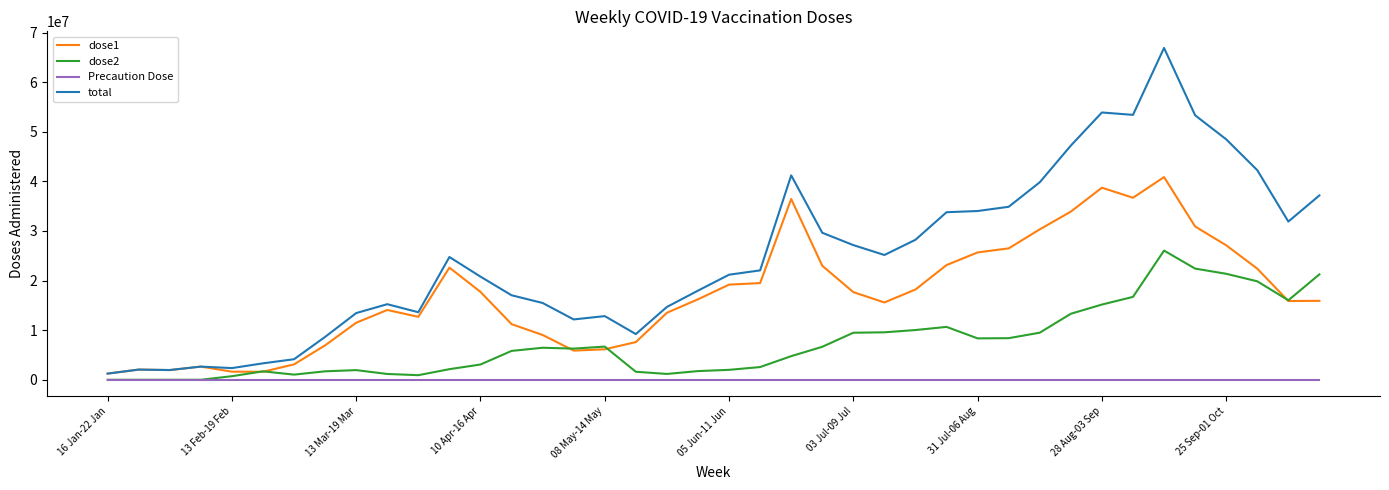

What is the maximum value shown in the chart?

66891331